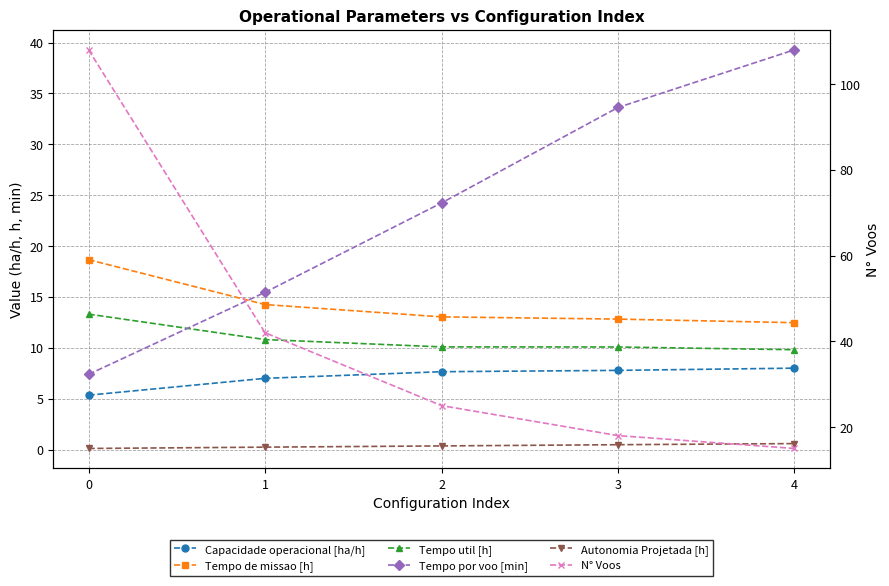

Rank the series by their maximum value, from lowest to highest.

Autonomia Projetada [h], Capacidade operacional [ha/h], Tempo util [h], Tempo de missao [h], Tempo por voo [min], N° Voos